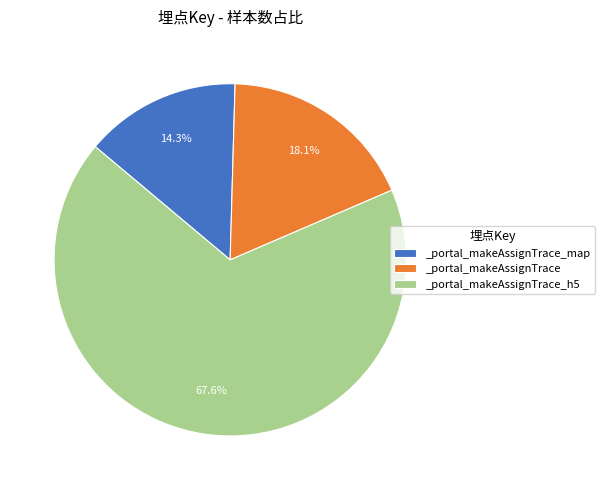

What percentage is the _portal_makeAssignTrace_map slice, to the nearest percent?

14%